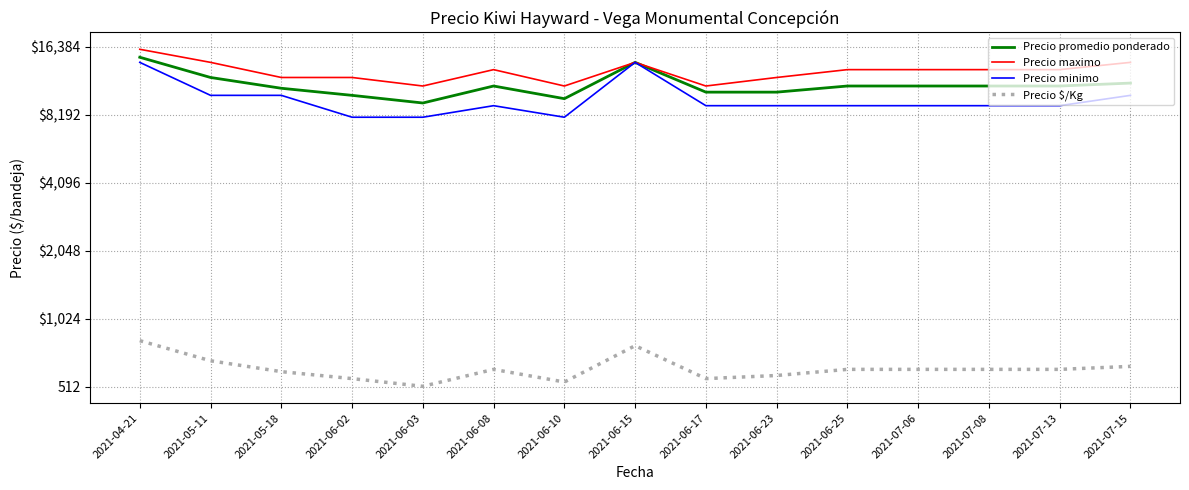

How many lines are shown in the chart?

4